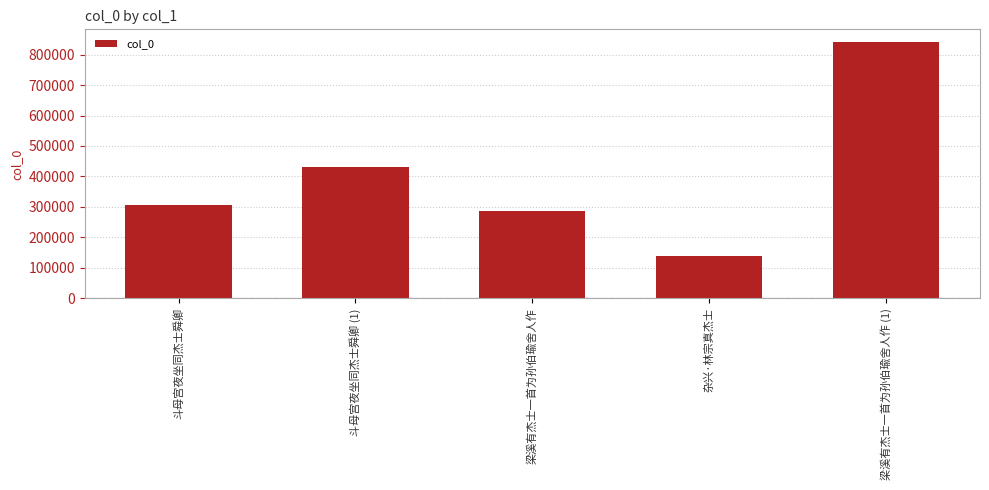

What is the average value?

400607